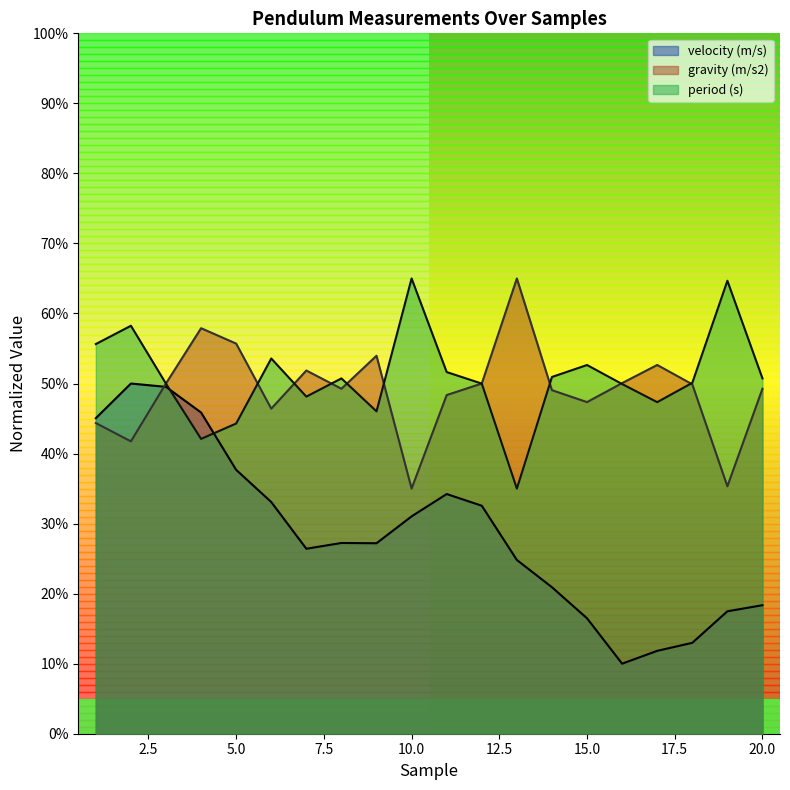

At which category does gravity (m/s2) reach its first local valley?

2